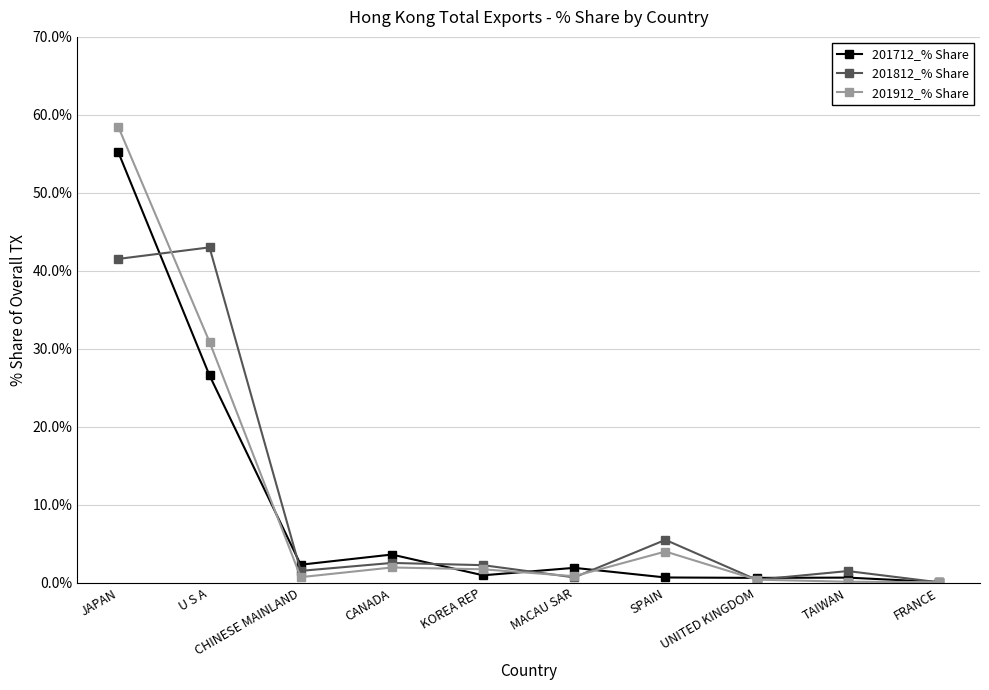

What is the minimum value for 201912_% Share?

0.1